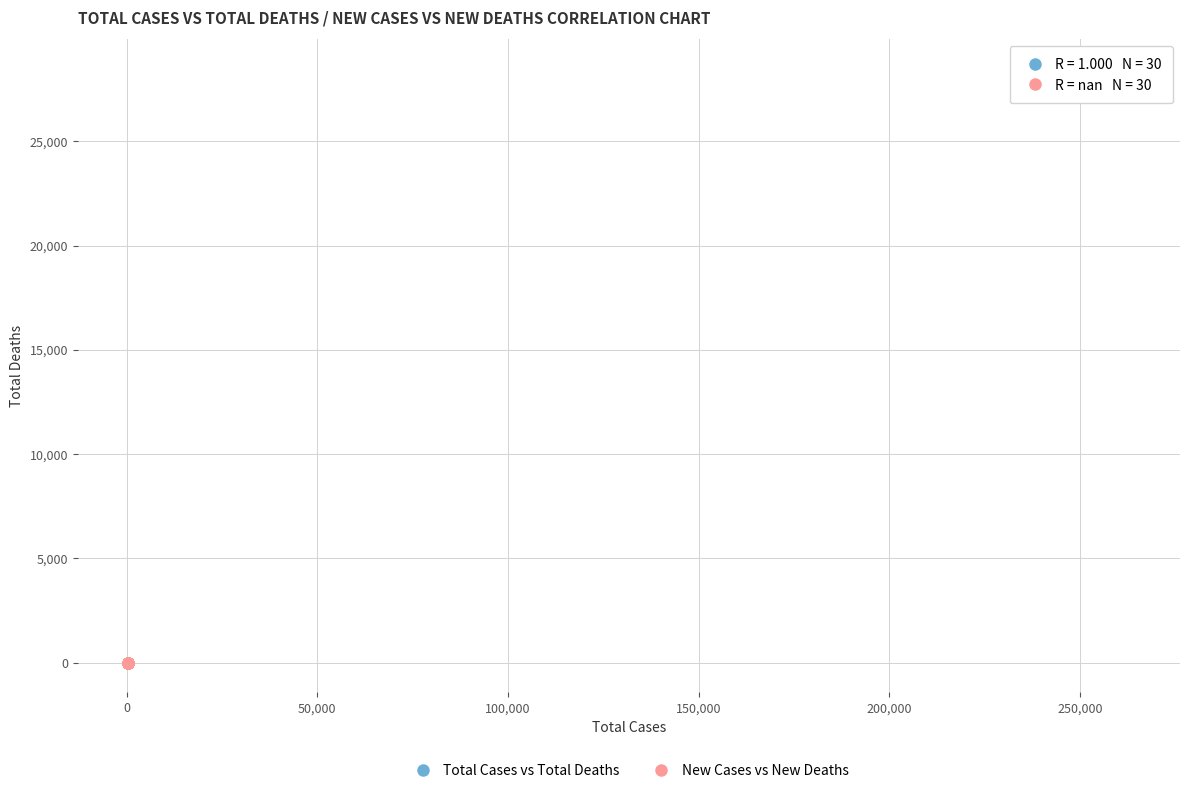

Which series contains the lowest Y value?

New Cases vs New Deaths